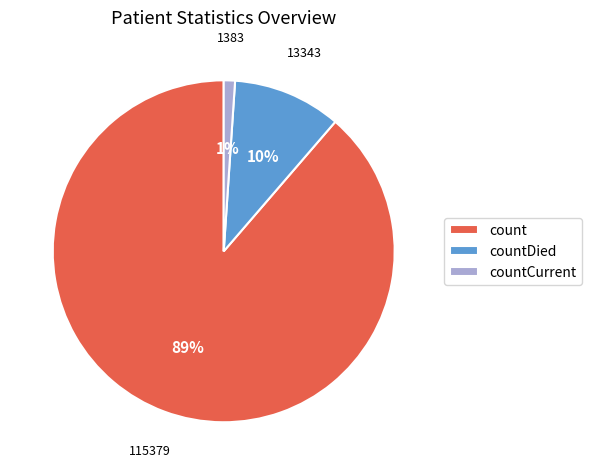

To the nearest percent, what portion does count represent?

89%